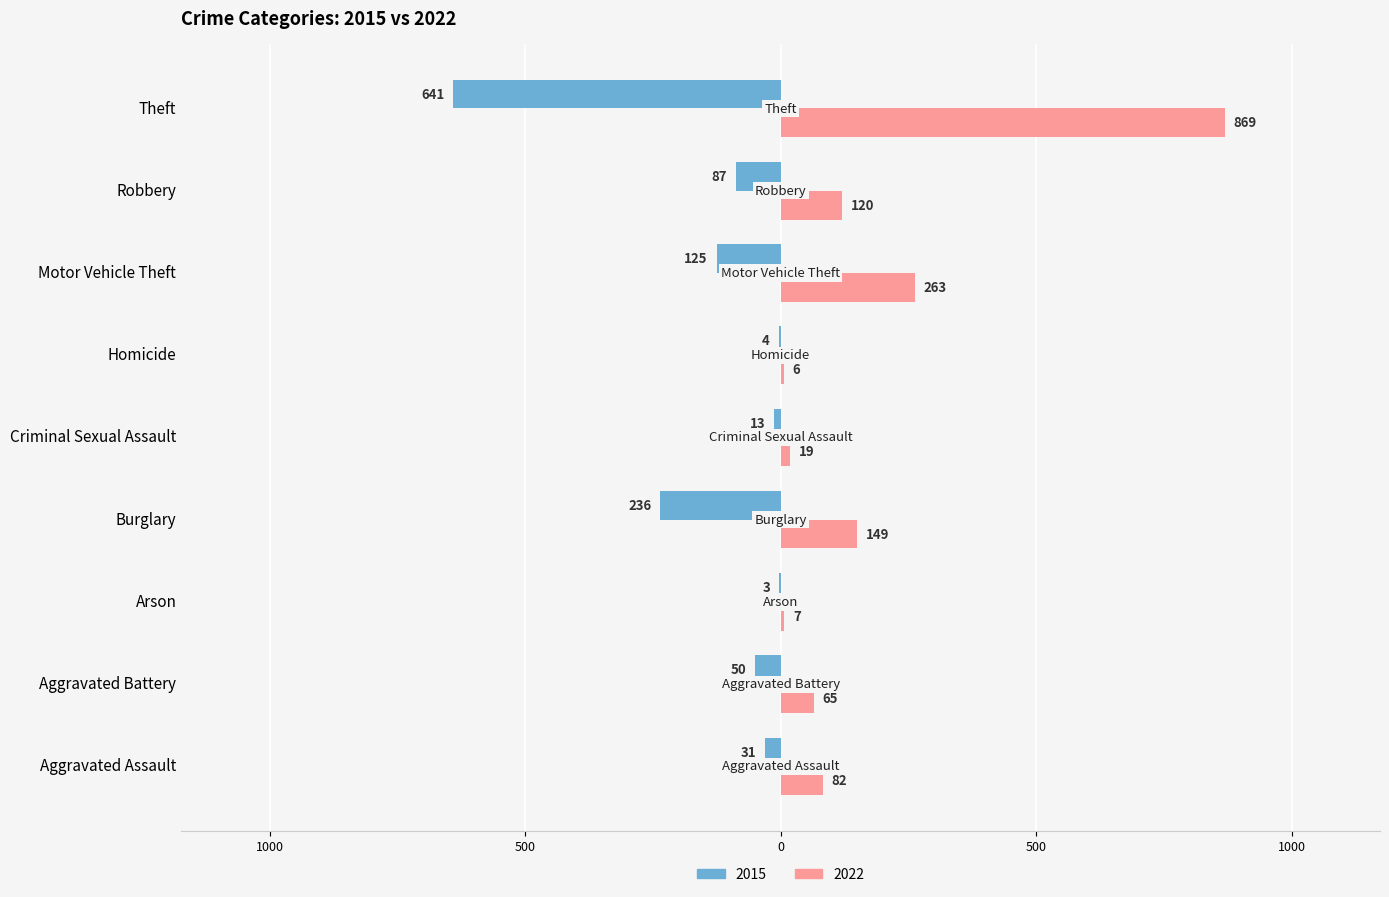

Reading left to right, extract all data points from this chart.

2015: -31	-50	-3	-236	-13	-4	-125	-87	-641
2022: 82	65	7	149	19	6	263	120	869